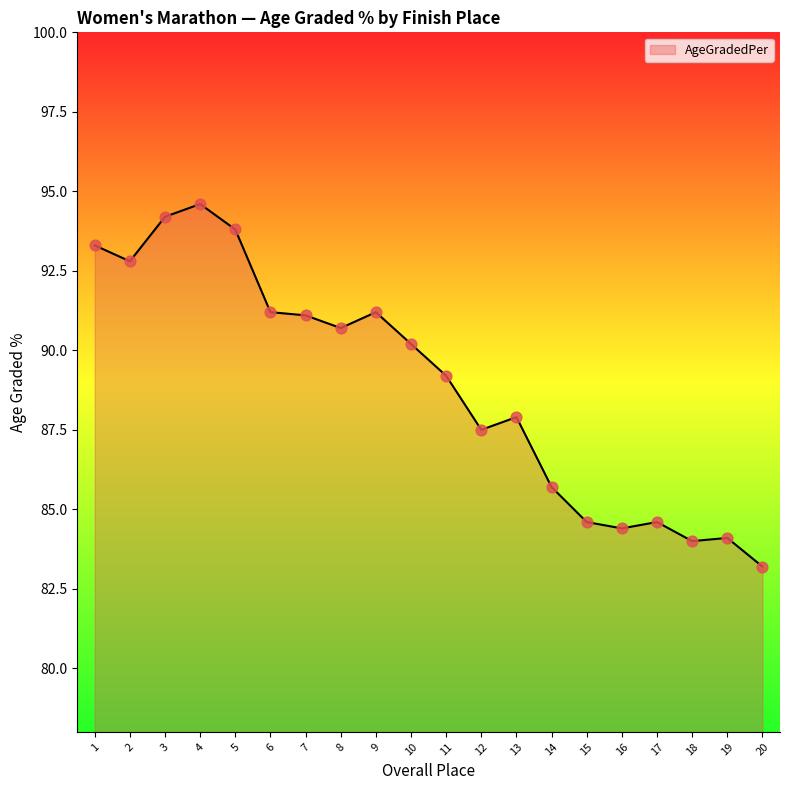

What value does the data have at 15?

84.6